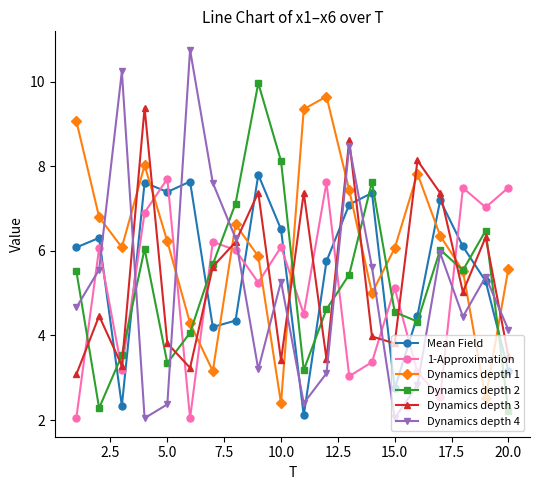

Which series has the largest range (max minus min)?

Dynamics depth 4